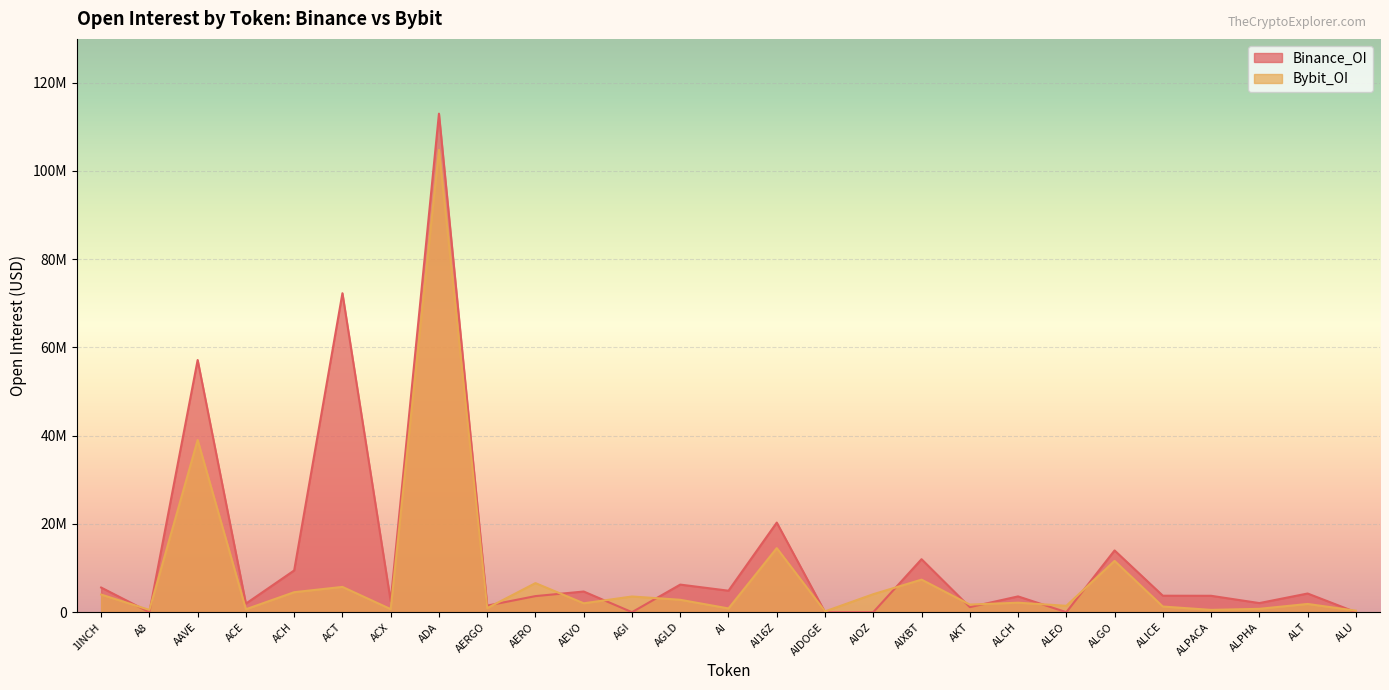

Where is the first local maximum for Binance_OI?

AAVE